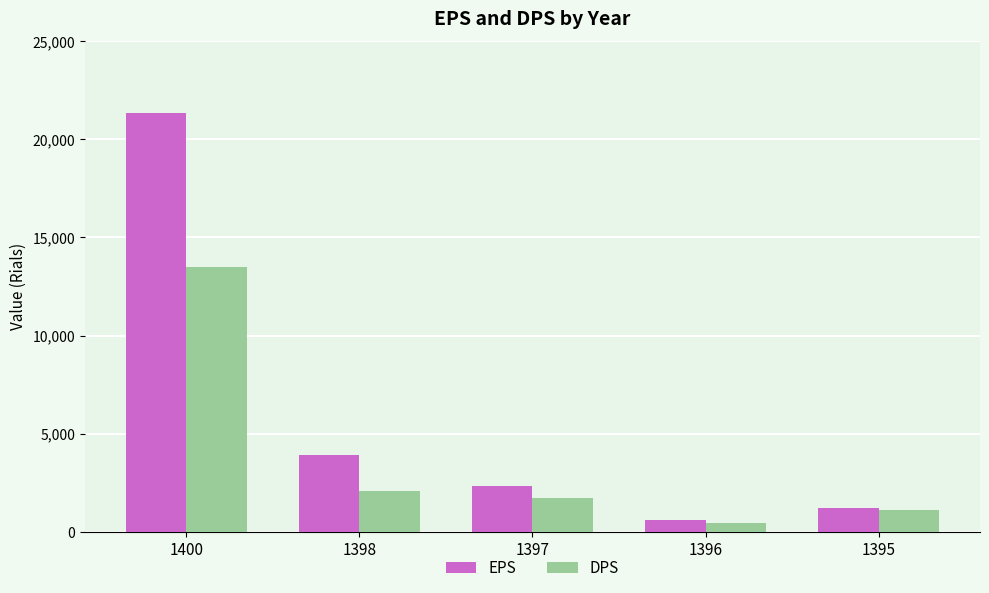

Reading right to left, list all the values displayed in this chart.

EPS: 1218	599	2345	3918	21359
DPS: 1096	465	1700	2080	13500